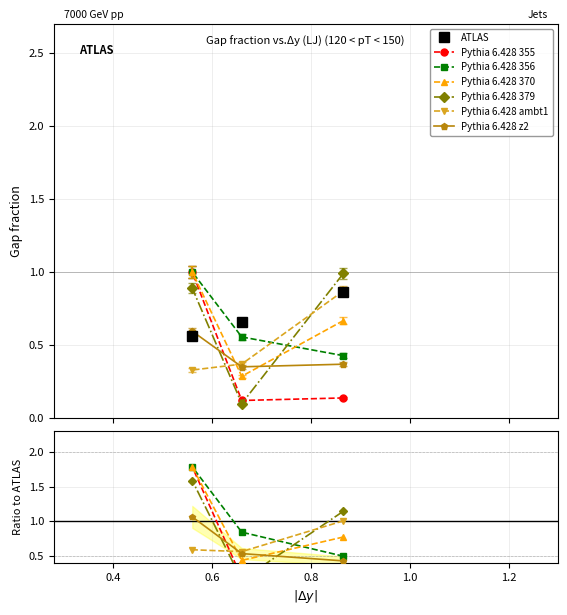

Which series has the widest spread of values?

Pythia 6.428 379